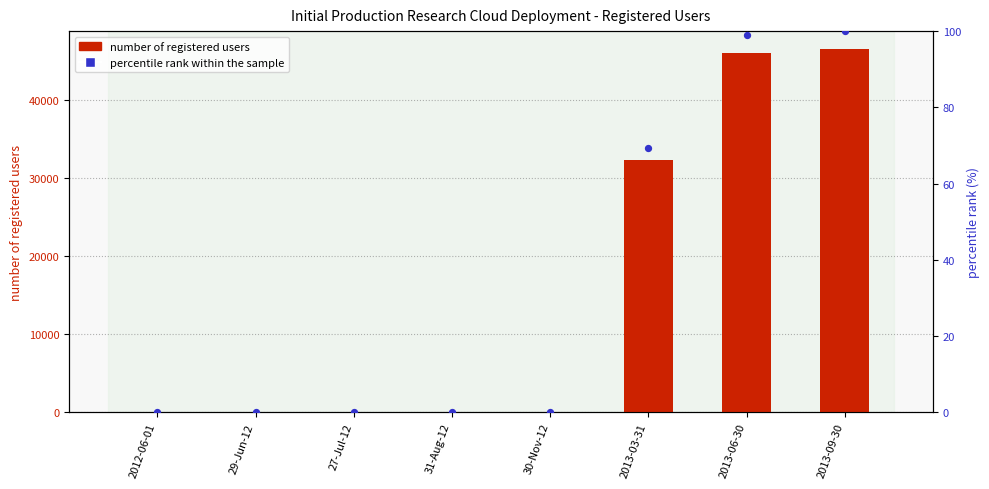

Which series has the largest total across all categories?

number of registered users